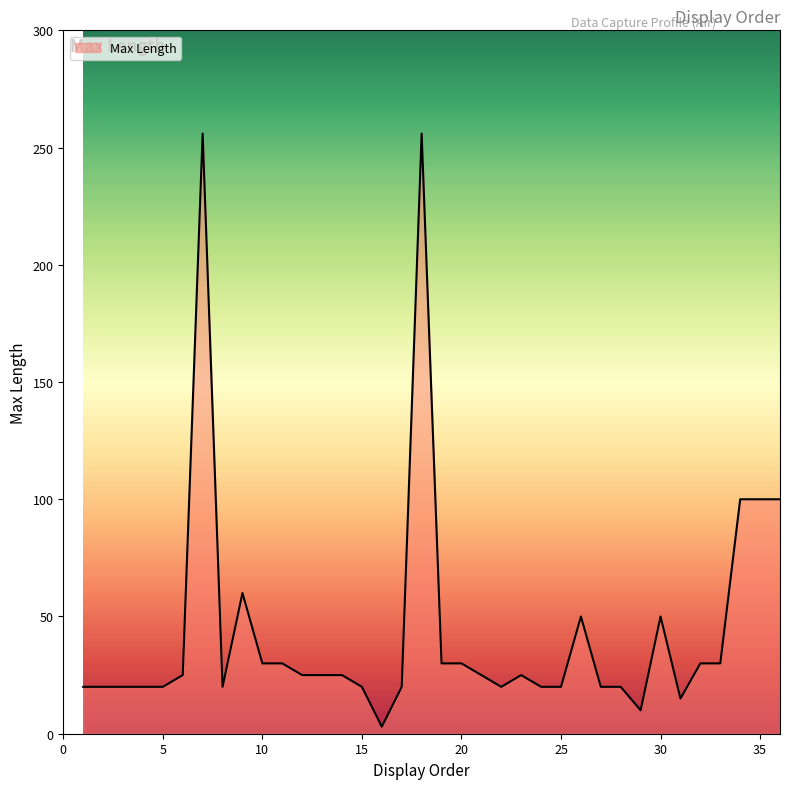

How many lines are shown in the chart?

1